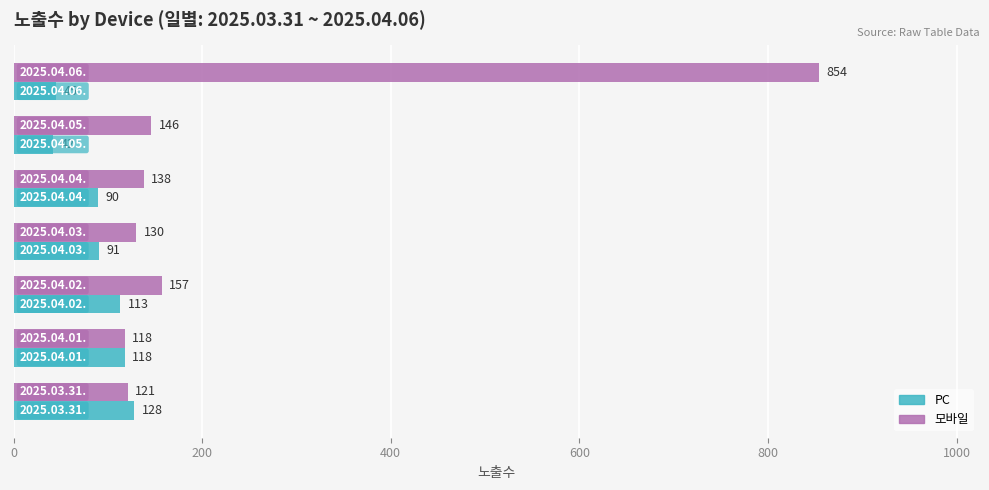

Which series has the widest spread of values?

모바일